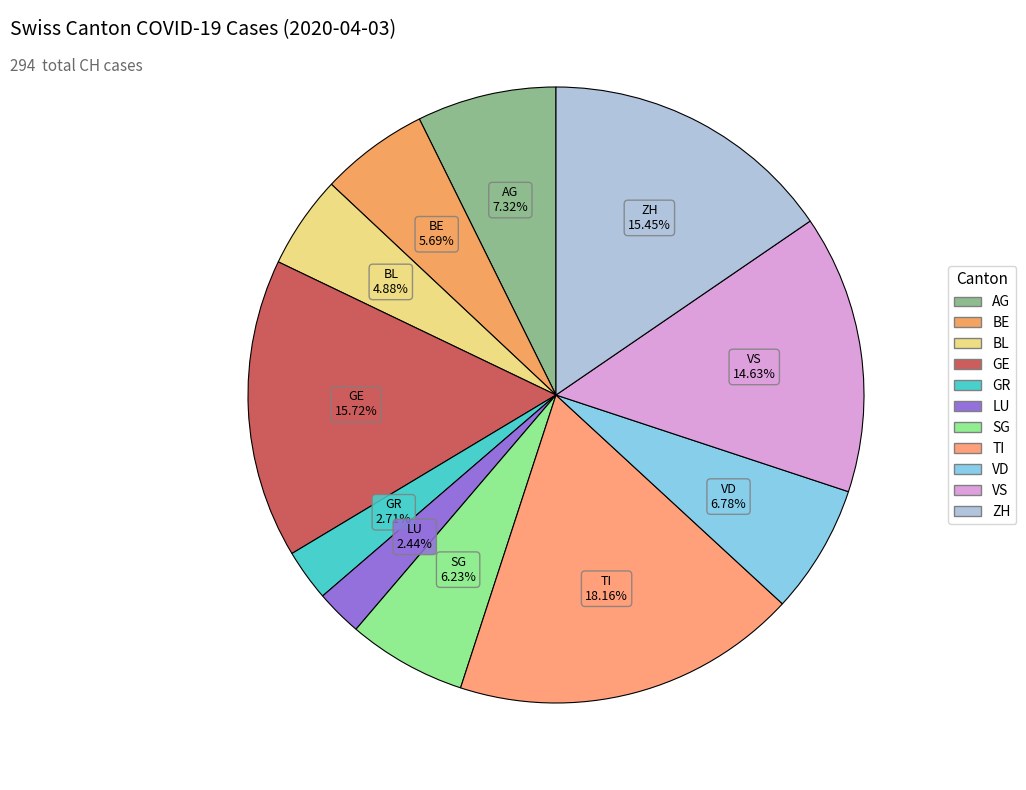

How many segments does this pie chart have?

11